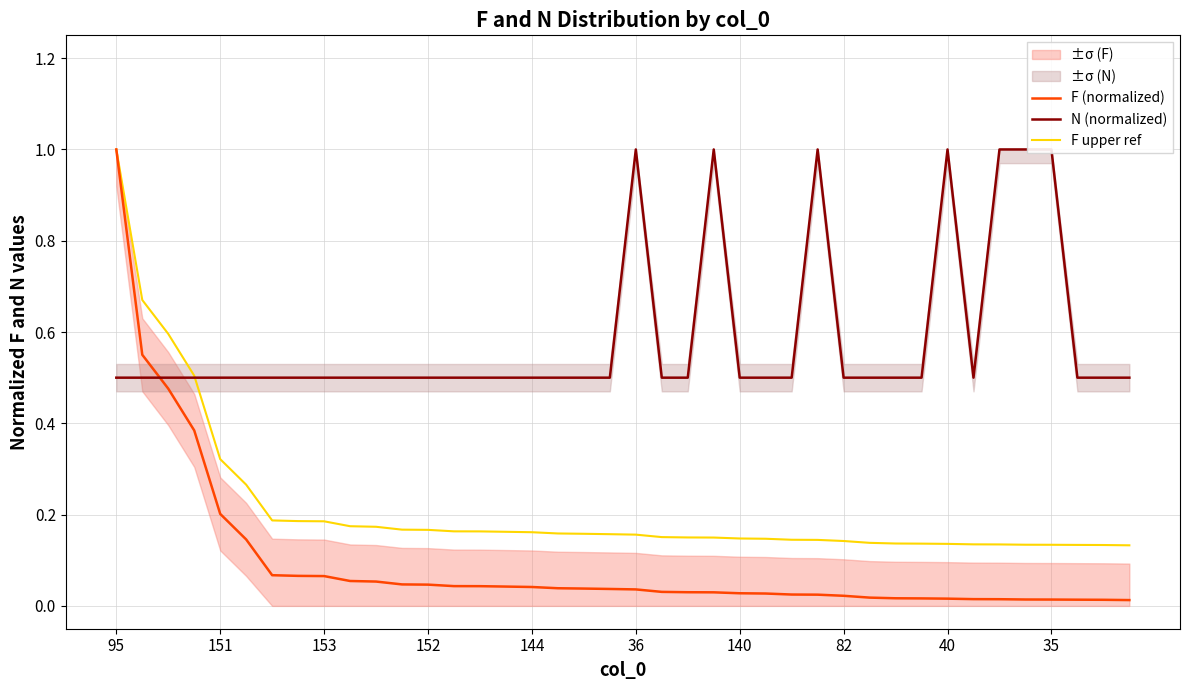

What is the highest value of the F (normalized) series?

1.0